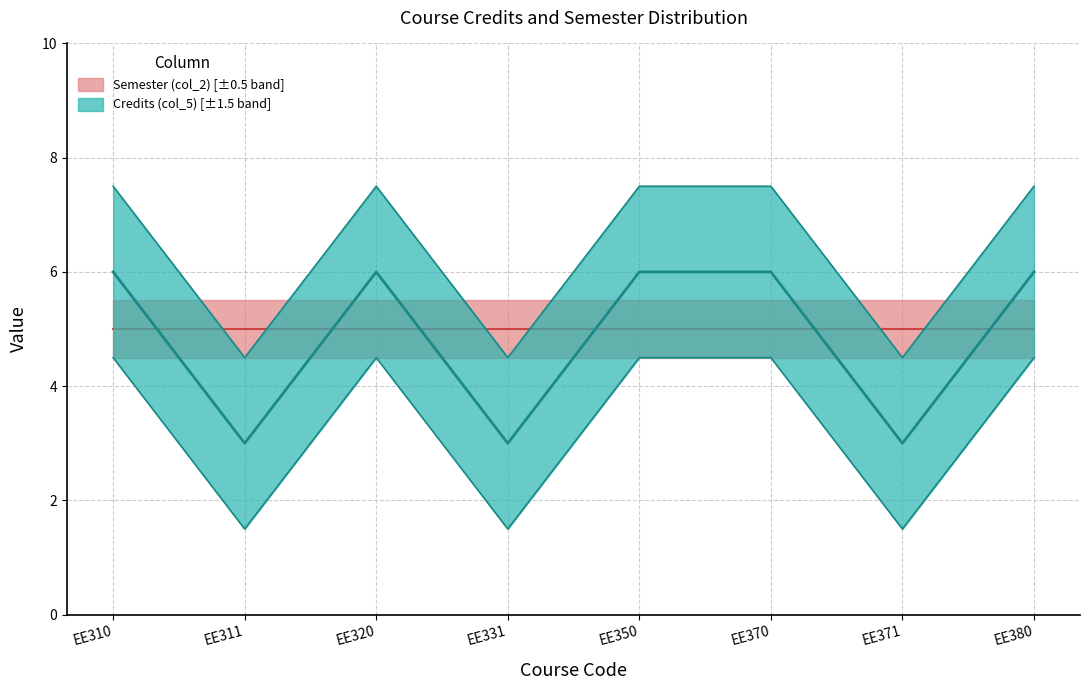

Between EE380 and EE331, which is larger?

EE380